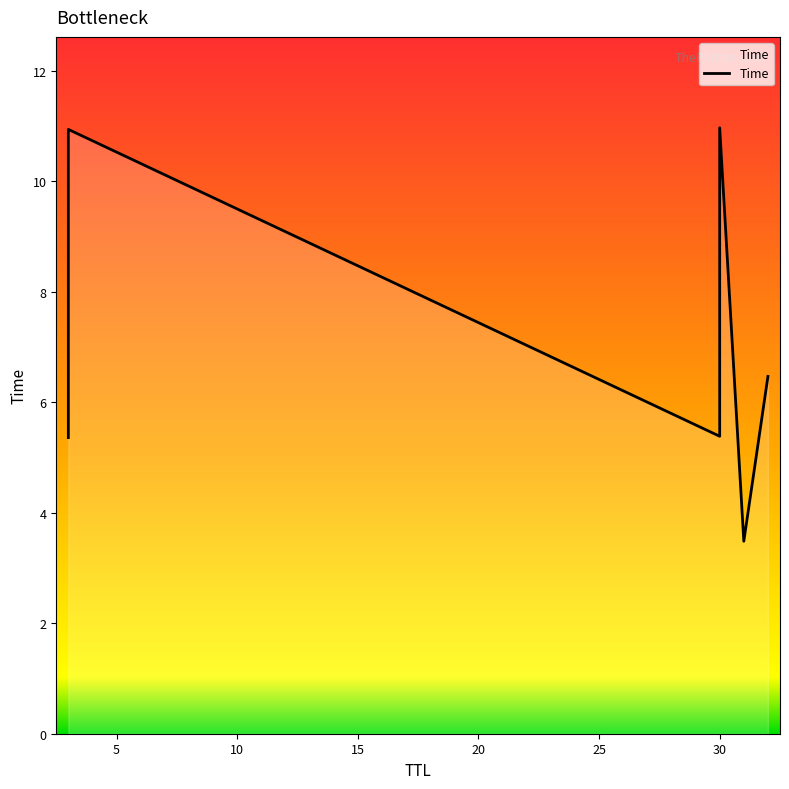

The value at 31 is 3.5. True or false?

True